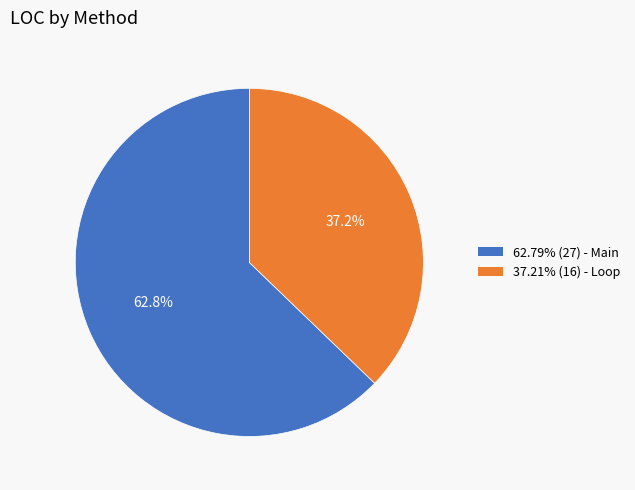

Does any single category account for the majority?

Yes